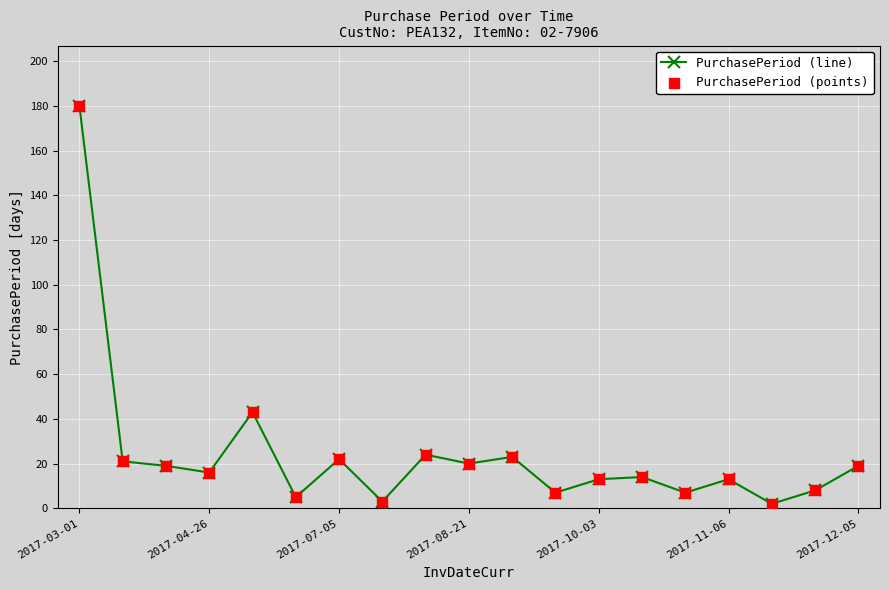

What is the difference between the maximum and second lowest values?

177